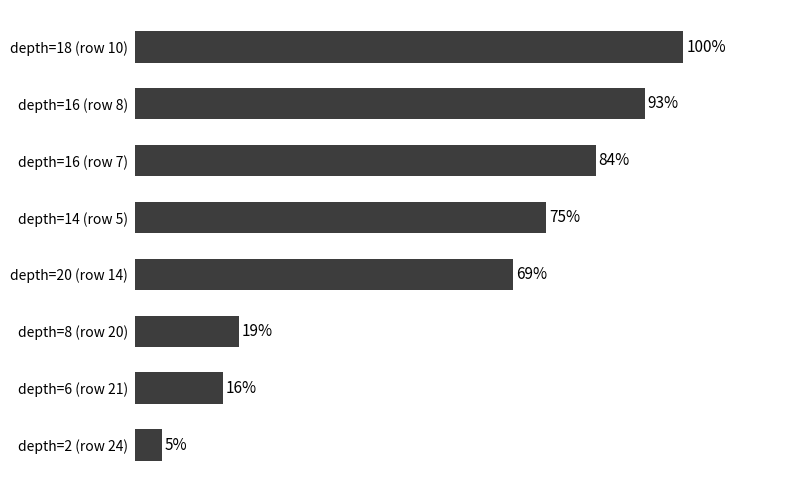

Between depth=14 (row 5) and depth=20 (row 14), which is larger?

depth=14 (row 5)